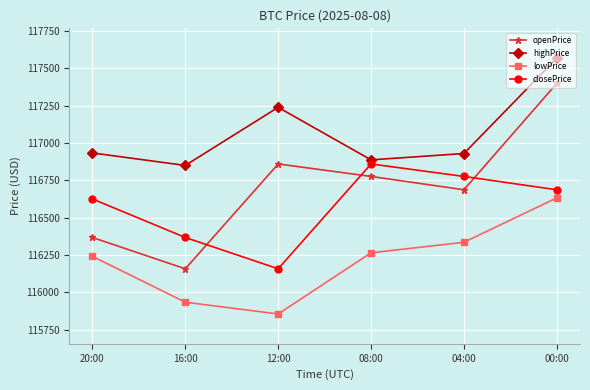

In closePrice, how many points are lower than both neighbors (excluding endpoints)?

1